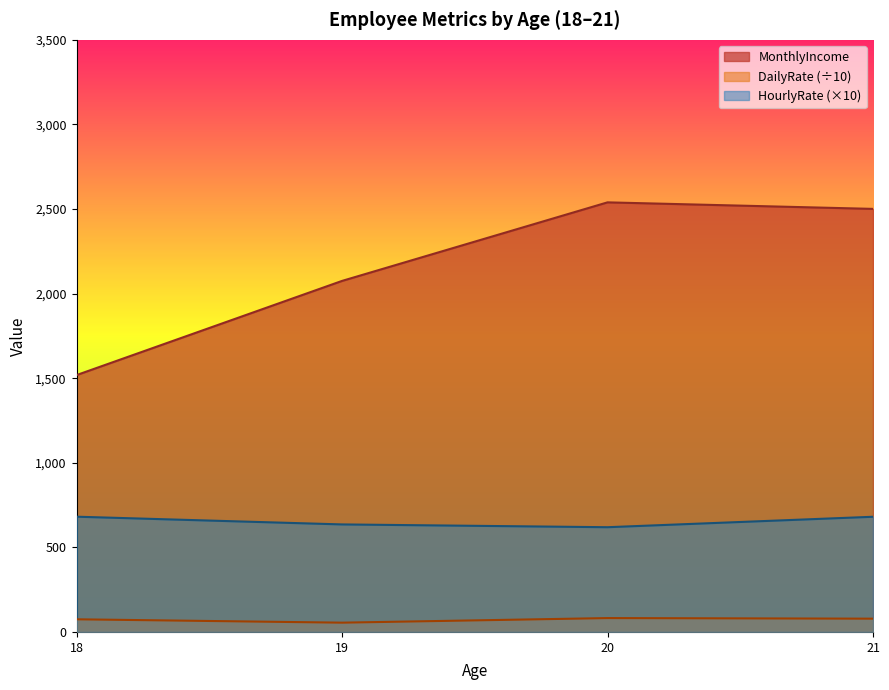

True or false: MonthlyIncome and DailyRate (÷10) cross at least once.

False